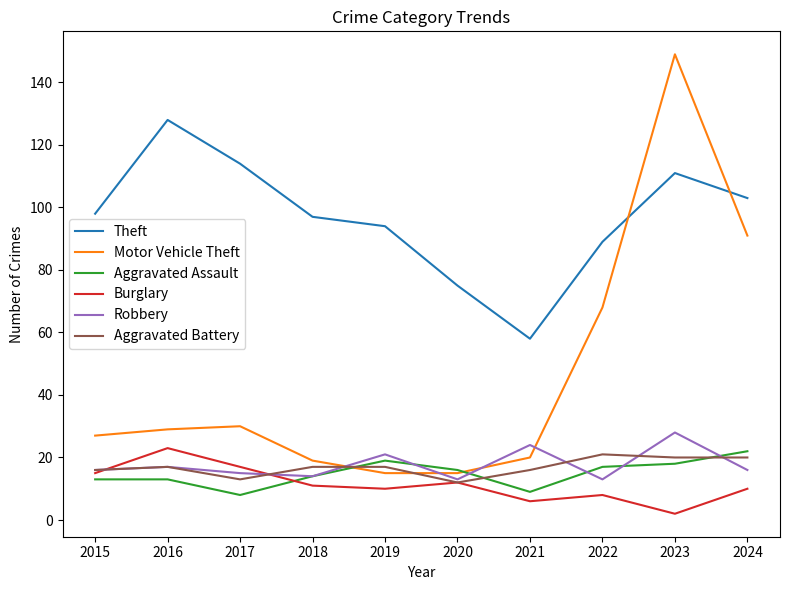

Between 2016 and 2021, which series saw the biggest shift?

Theft